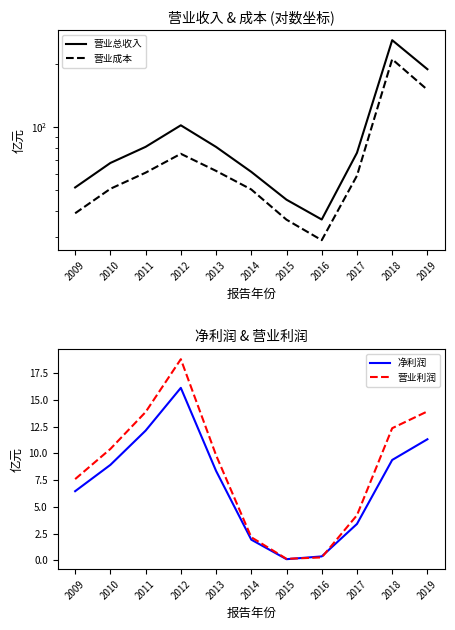

Rank the series by their maximum value, from highest to lowest.

营业总收入, 营业成本, 营业利润, 净利润